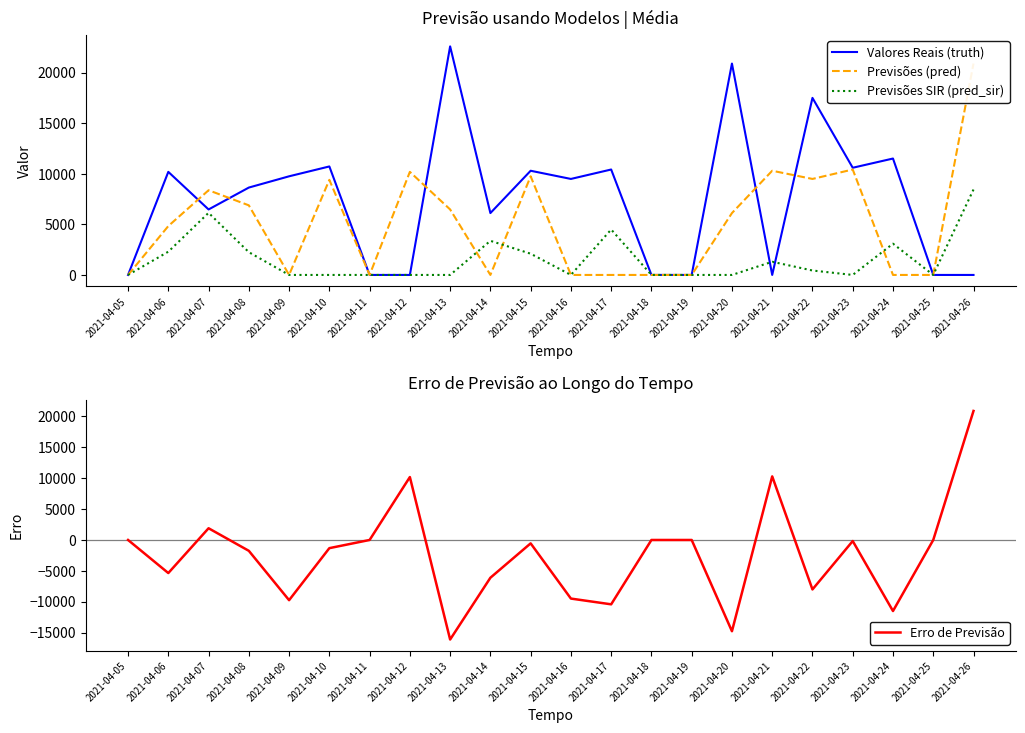

At how many categories does at least one series exceed 2537?

17